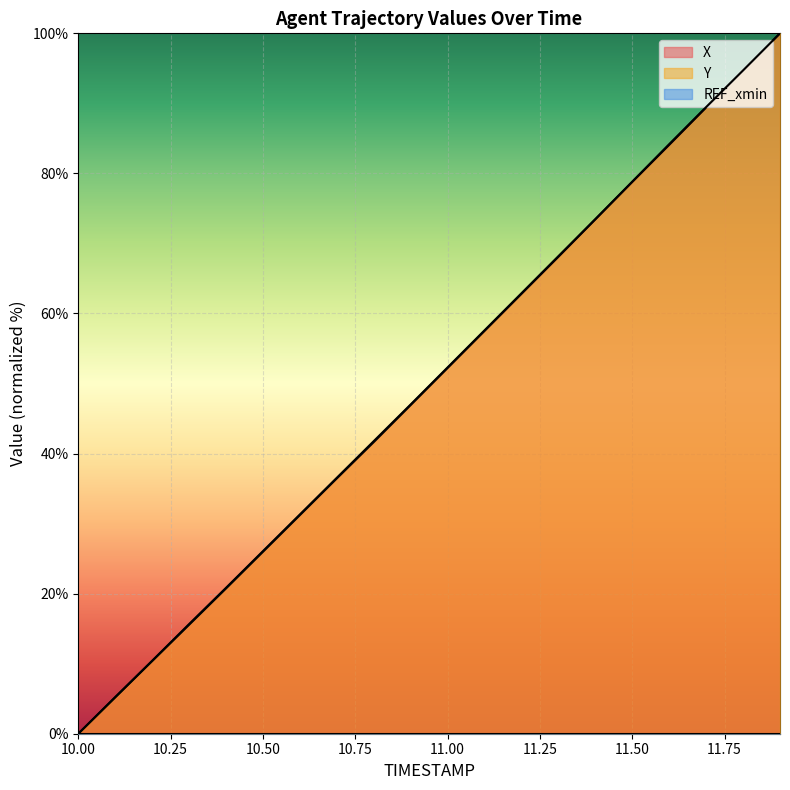

The X series shows 26.0 at 10.50. True or false?

True